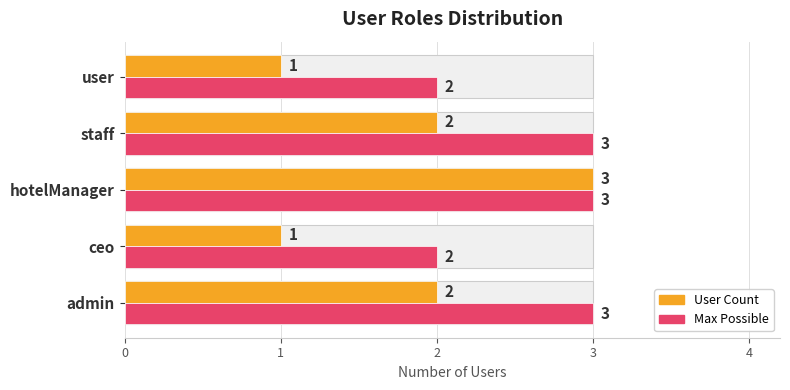

Are the bars grouped side by side (vs. stacked)?

Yes